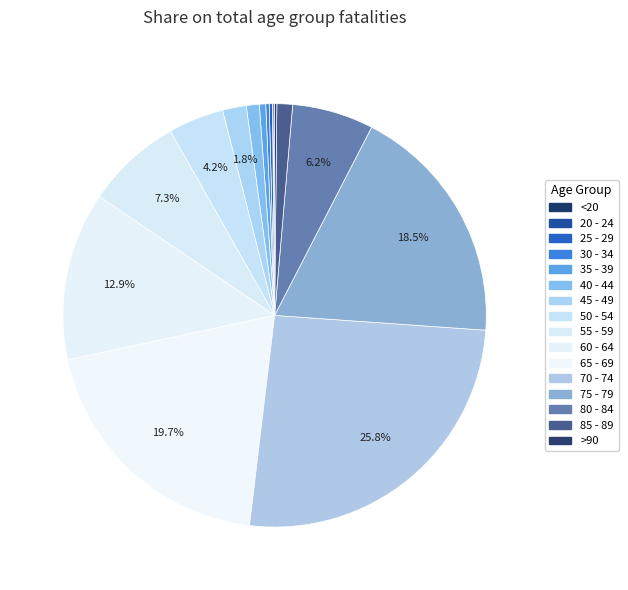

What is the largest slice in the pie chart?

70 - 74